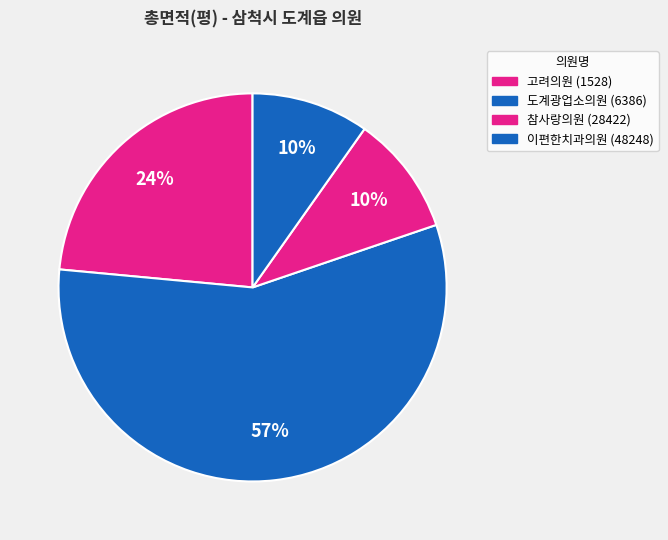

Is it true that 고려의원 (1528) is 9% of the pie?

False